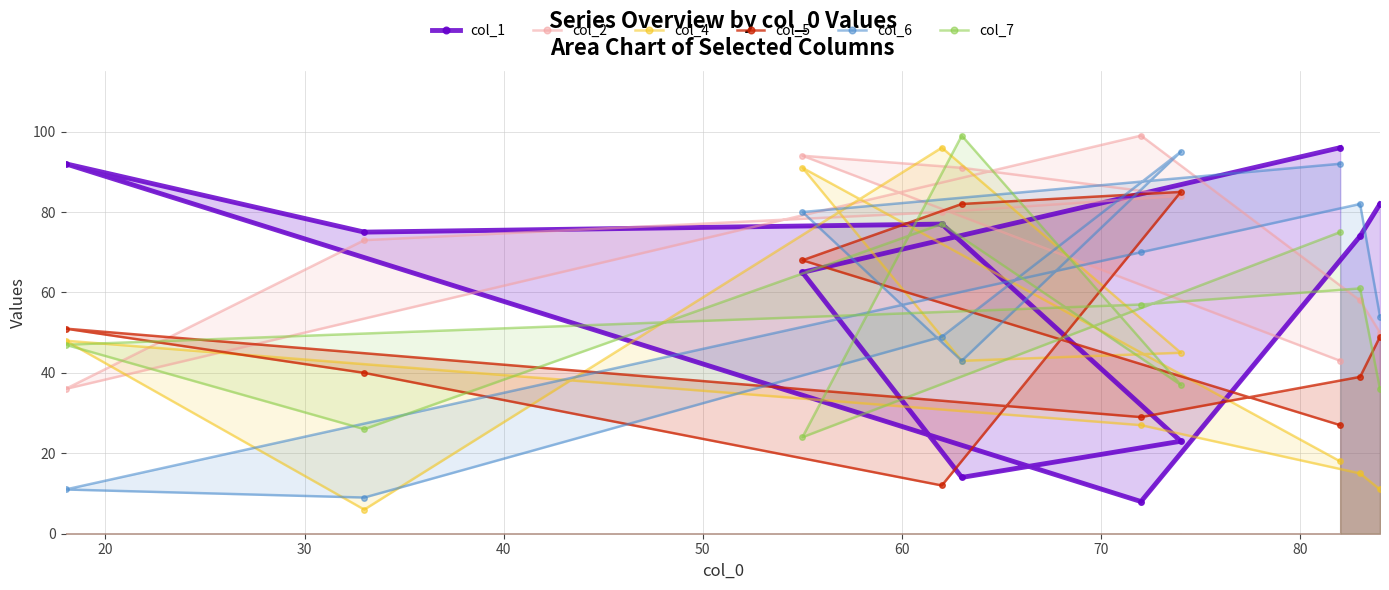

How many interior local valleys does the col_1 series have?

3